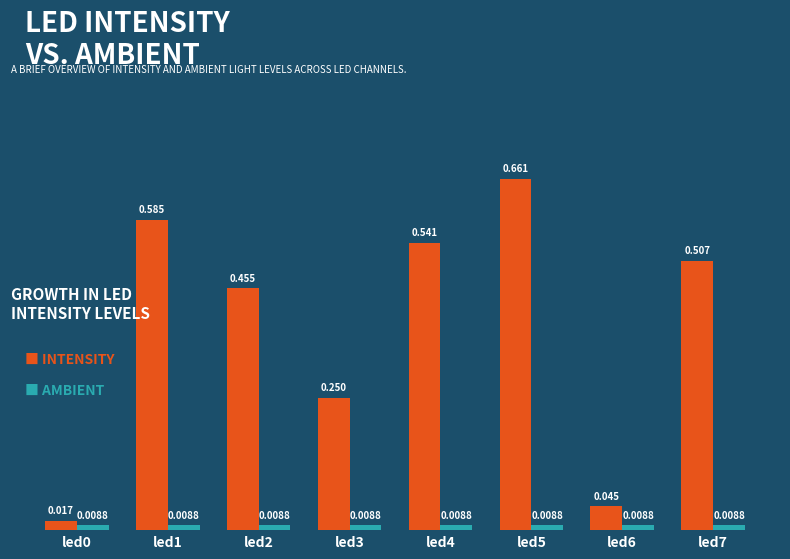

How many series are shown in this chart?

2